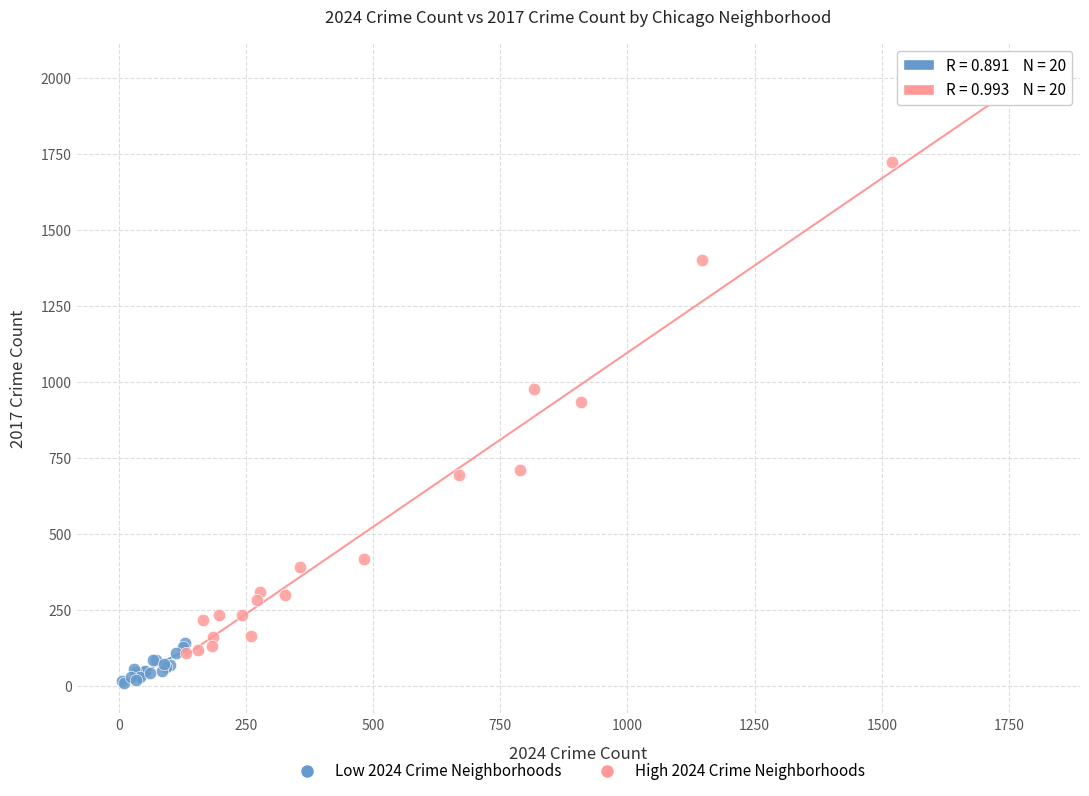

Which series reaches the maximum Y coordinate?

High 2024 Crime Neighborhoods